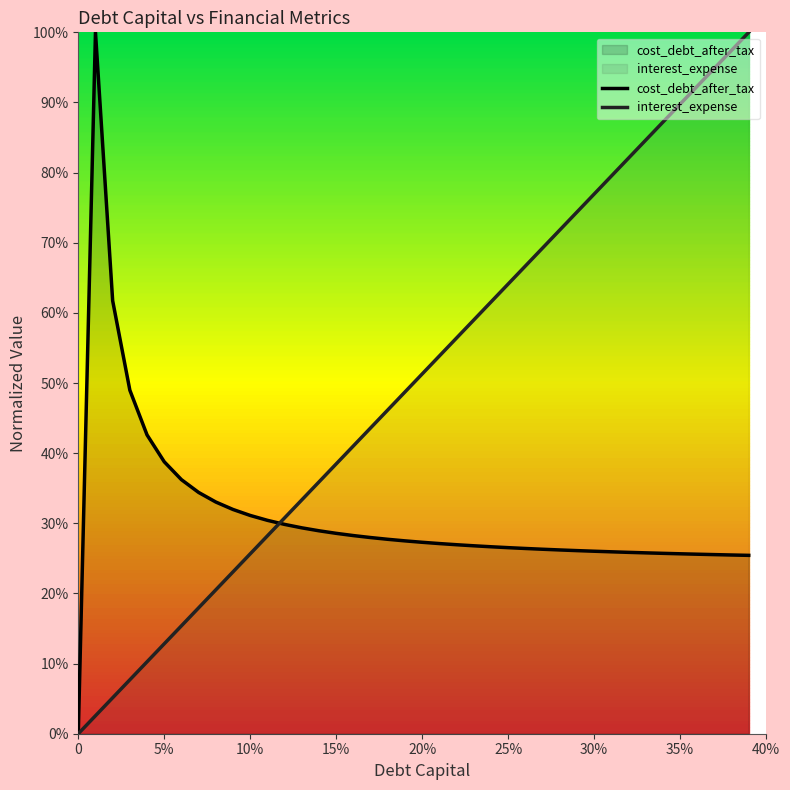

True or false: cost_debt_after_tax and interest_expense cross at least once.

True